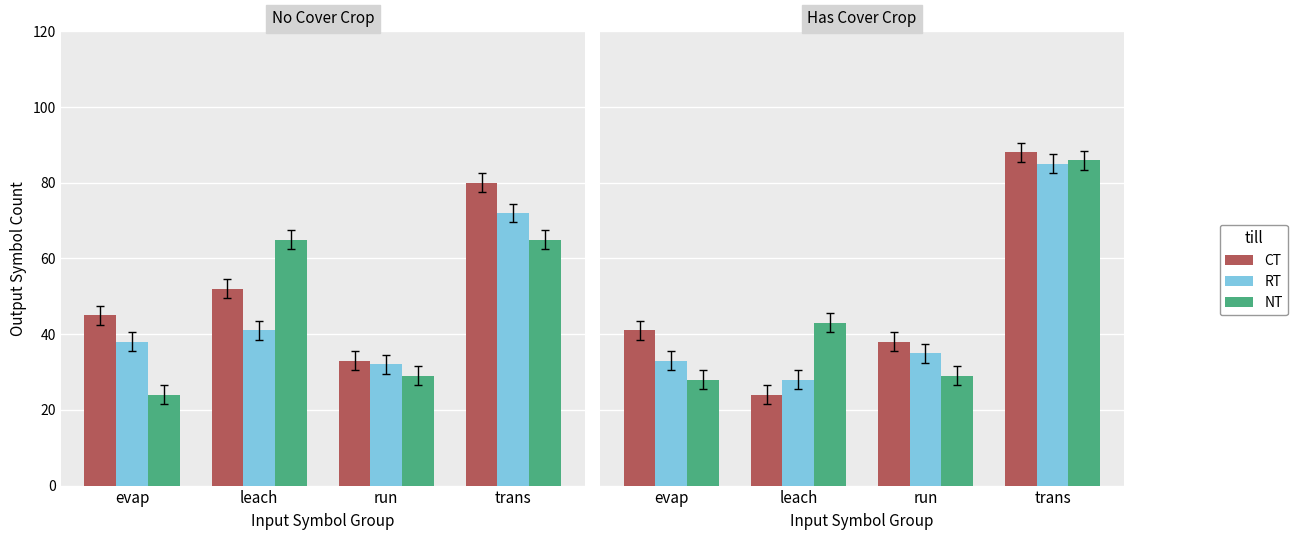

What position from the right is run?

2